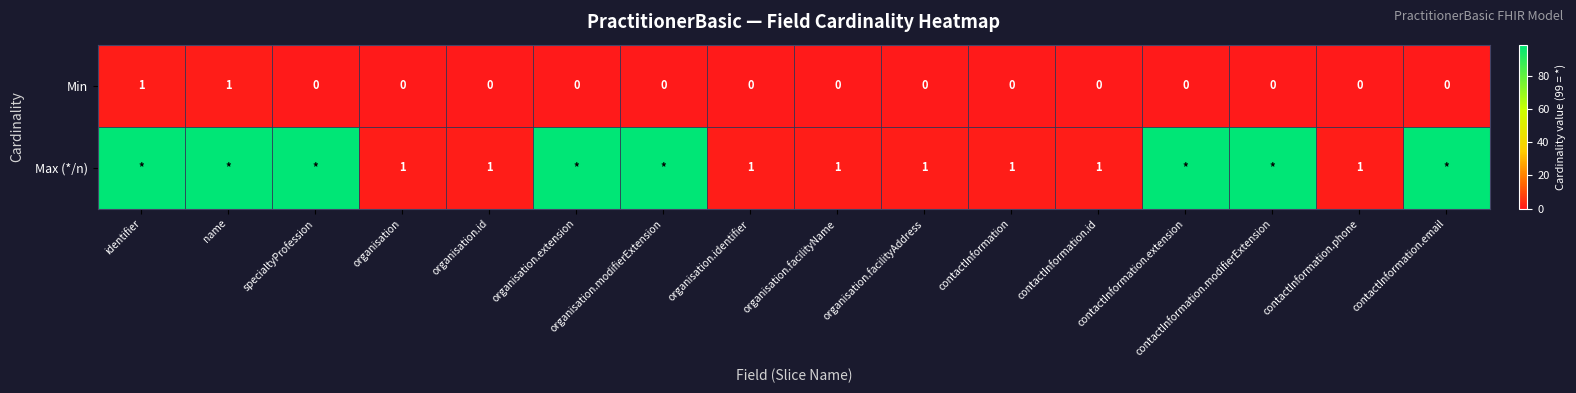

The value of Min at contactInformation is 1. True or false?

False